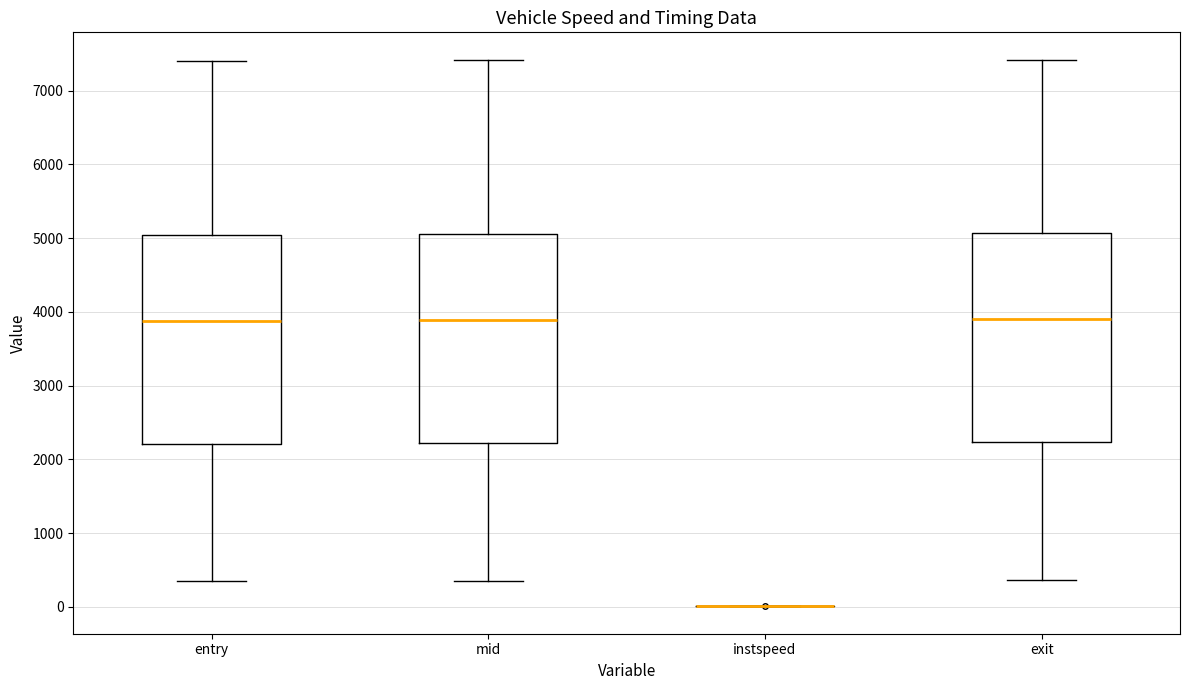

Reading left to right, transcribe this box plot: for each box, give where its median line is, the range the box spans, and where its two whiskers end, as read against the y-axis. The values are not printed on the chart, so give them approximately, as read against the axis.

entry: median 3900, box 2200 to 5000, whiskers 300 to 7400
mid: median 3900, box 2200 to 5100, whiskers 400 to 7400
instspeed: box collapsed to a line at 0, whiskers 0 to 0
exit: median 3900, box 2200 to 5100, whiskers 400 to 7400